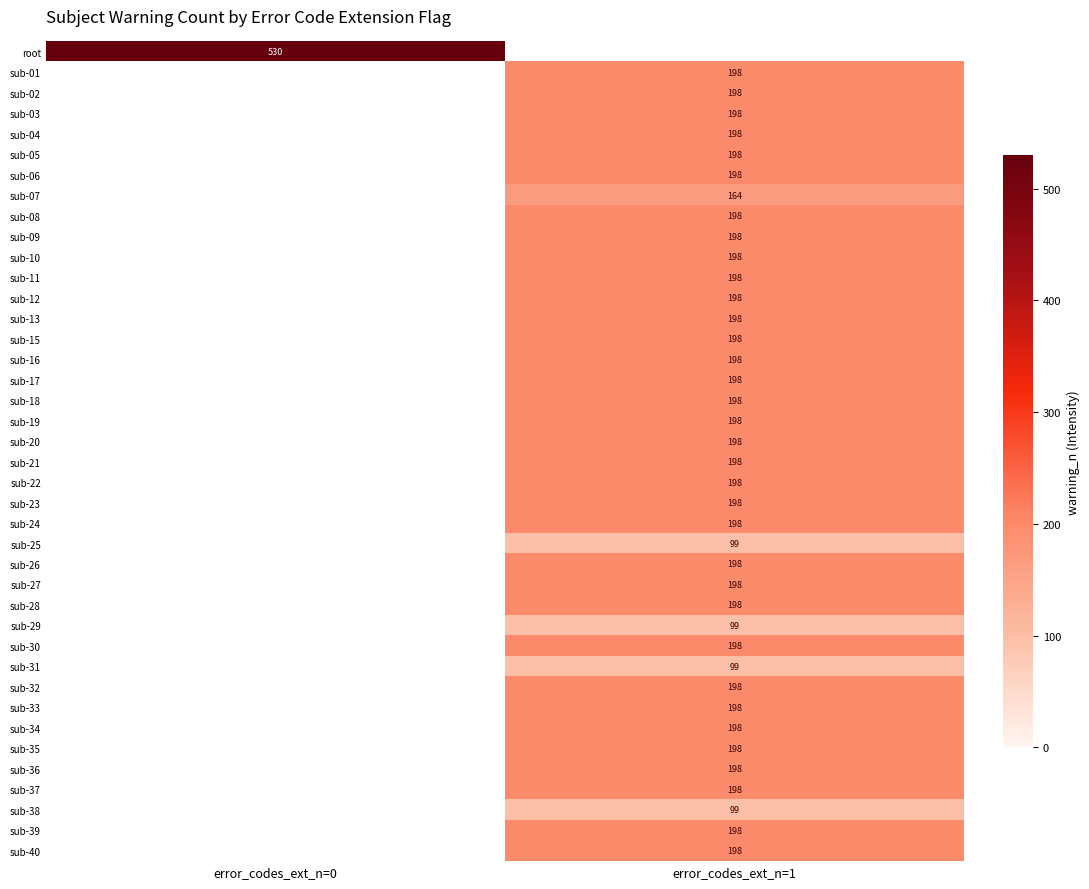

Is it true that sub-15 equals 64 at error_codes_ext_n=1?

False